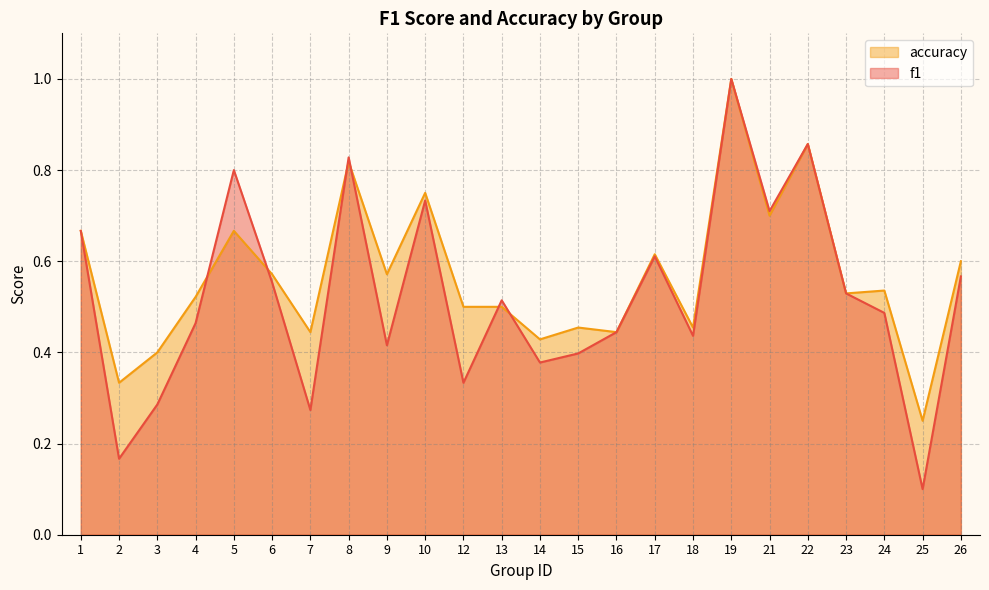

Between 10 and 12, which series saw the biggest shift?

f1